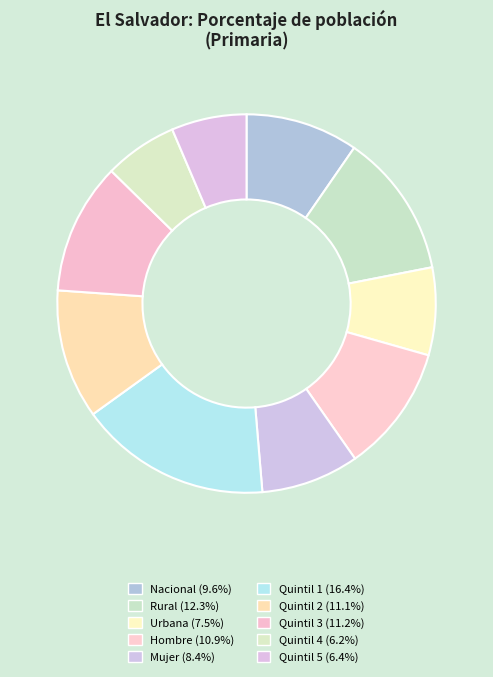

Count the number of slices in the pie.

10